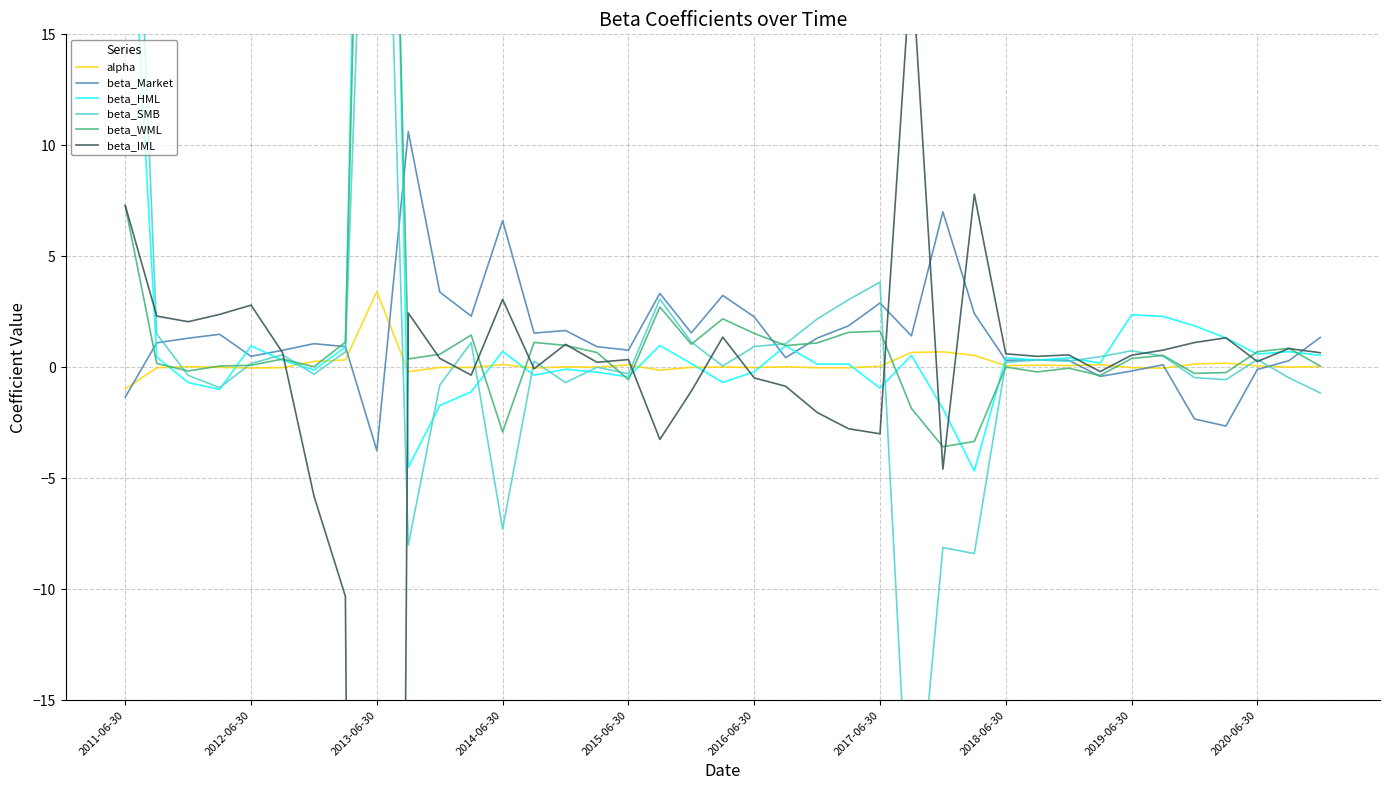

What is the minimum value for alpha?

-1.0